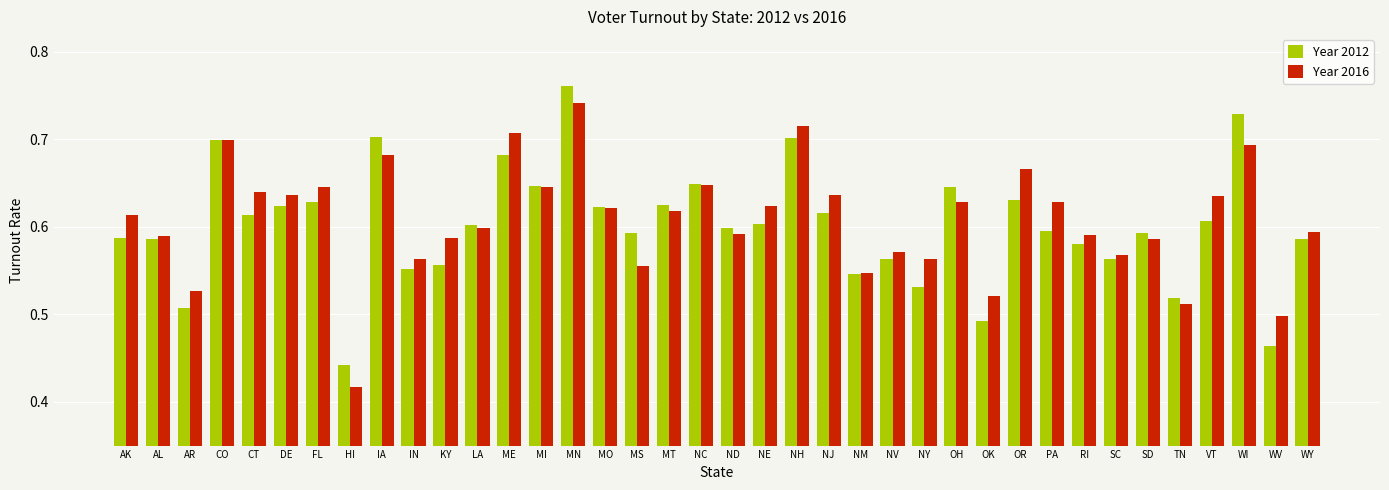

What are all the series names shown in the legend?

Year 2012, Year 2016